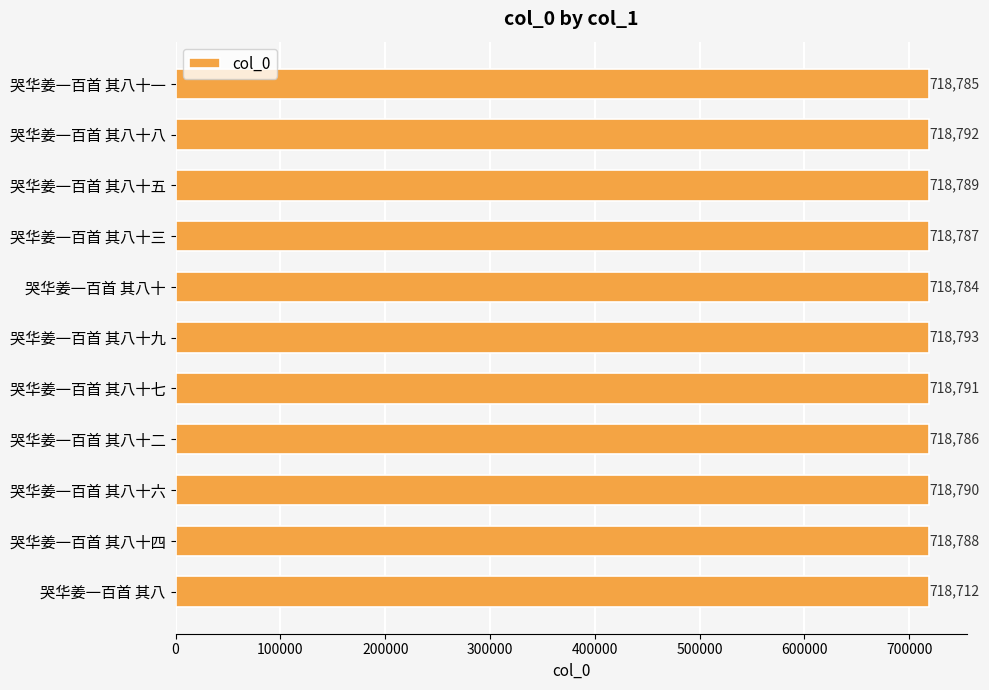

What is the average value?

718782